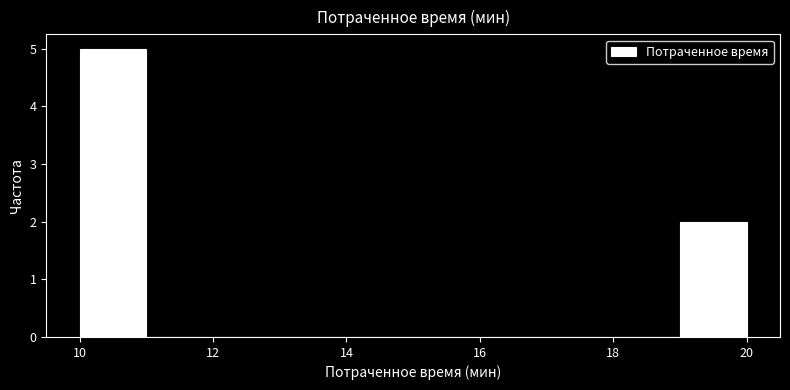

Which range on the x-axis has the tallest bar?

10 to 11